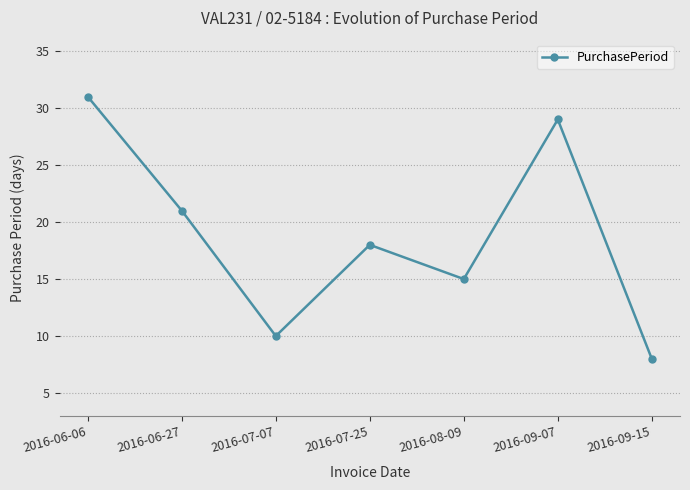

Which has a higher value, 2016-08-09 or 2016-07-25?

2016-07-25